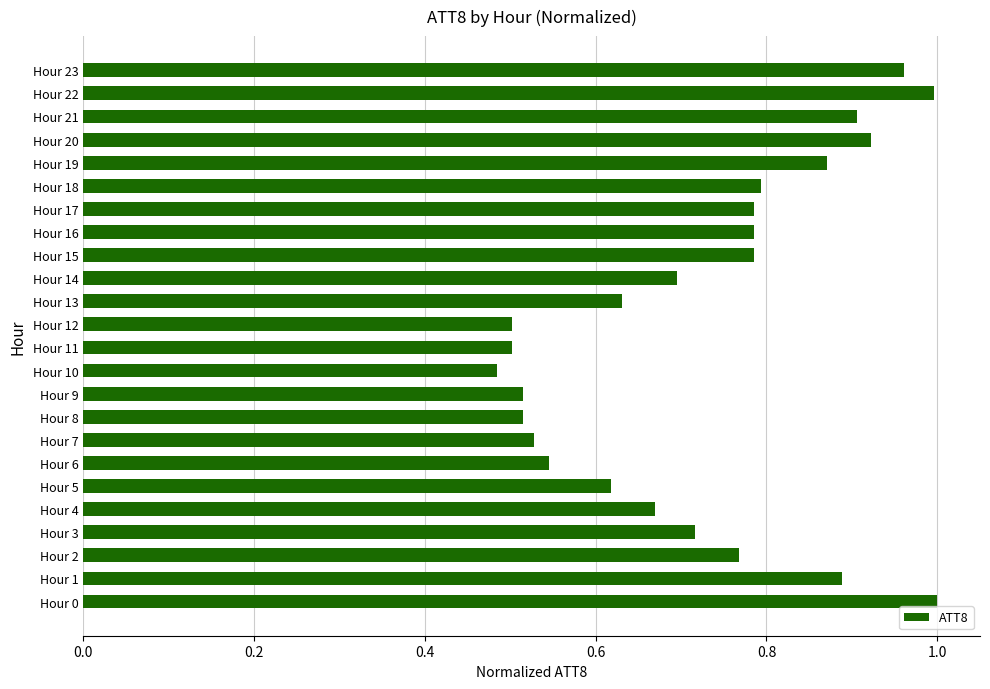

Which category has the lowest value across all series?

Hour 10